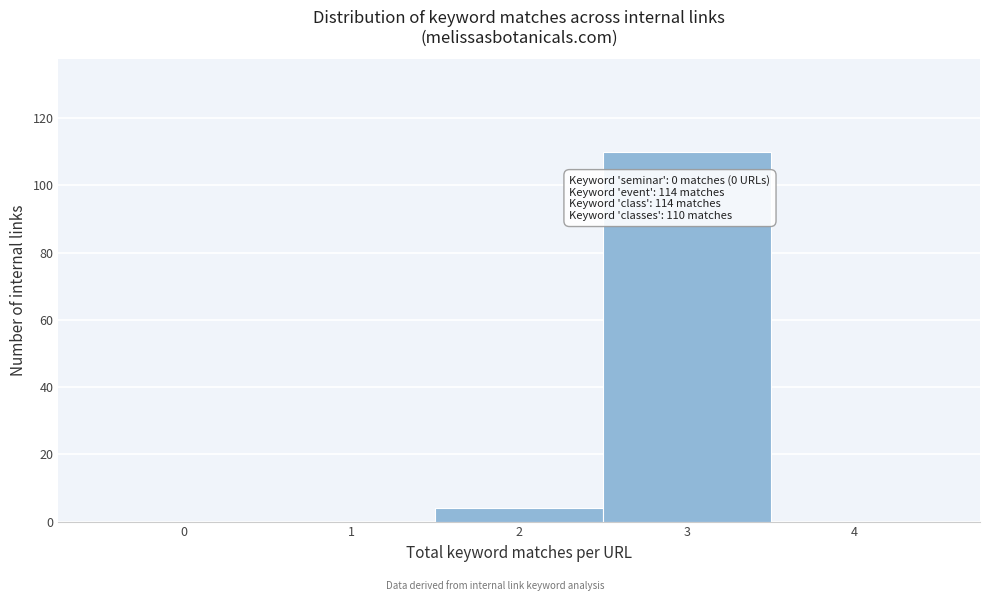

Over which range of the x-axis is the bar tallest?

2.5 to 3.5